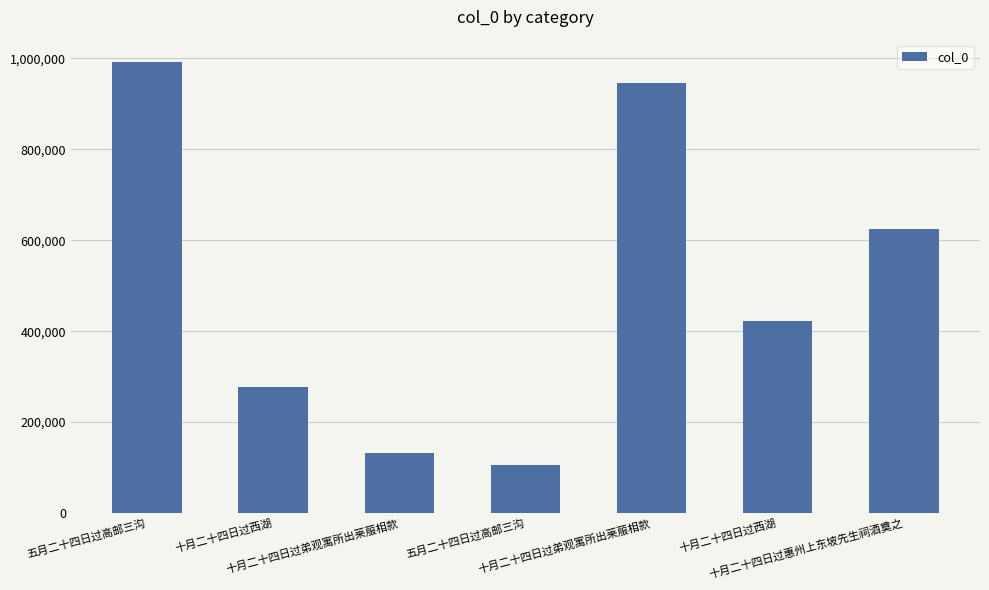

Are the bars horizontal?

No